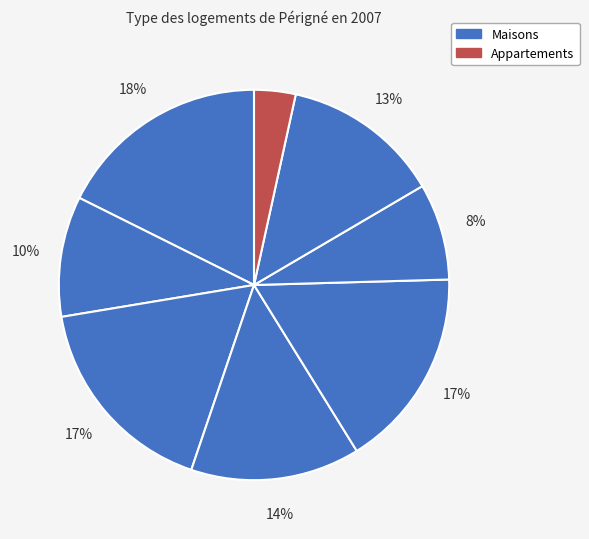

Rank the categories by value from highest to lowest.

0, 2, 4, 3, 6, 1, 5, 7